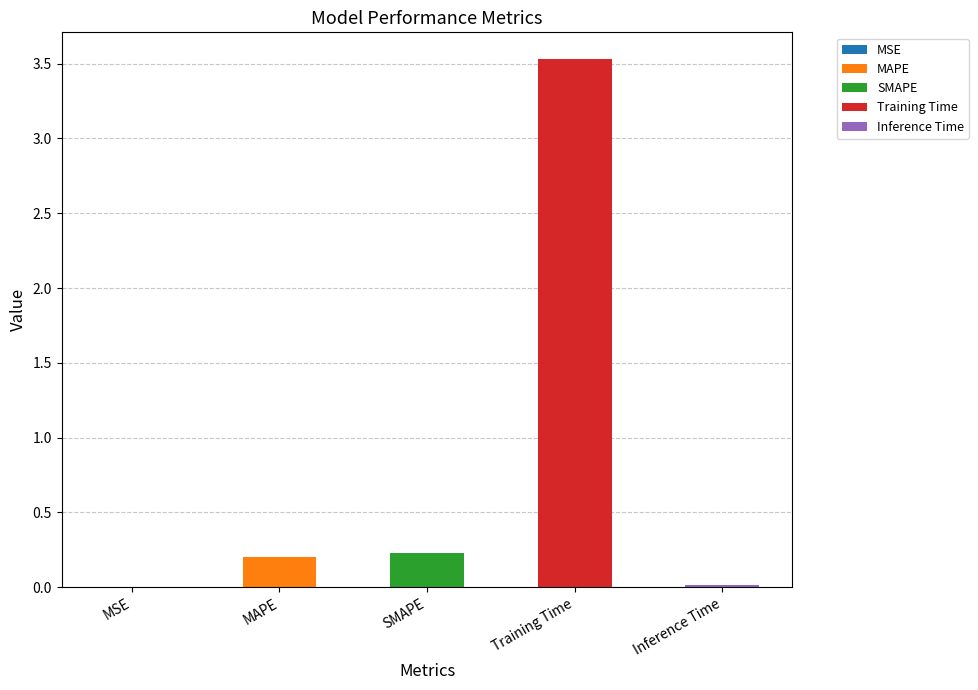

What is the value of the 2nd bar from the left?

0.2